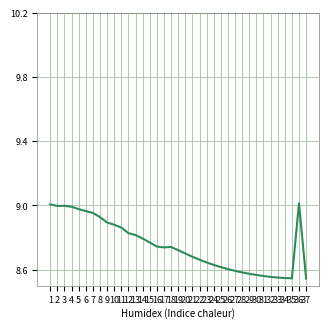

What is the minimum value shown in the chart?

8.5